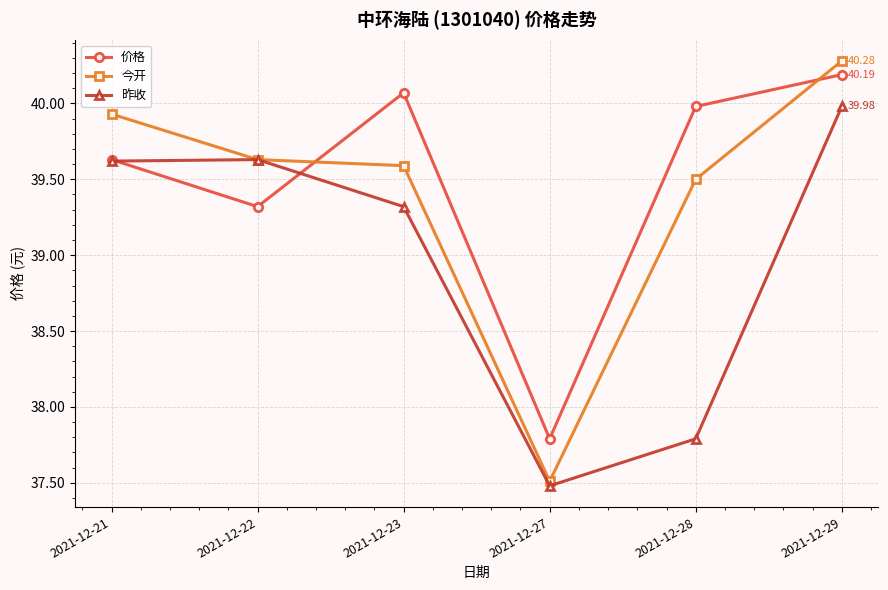

What is the spread (max minus min) of values at 2021-12-27?

0.3